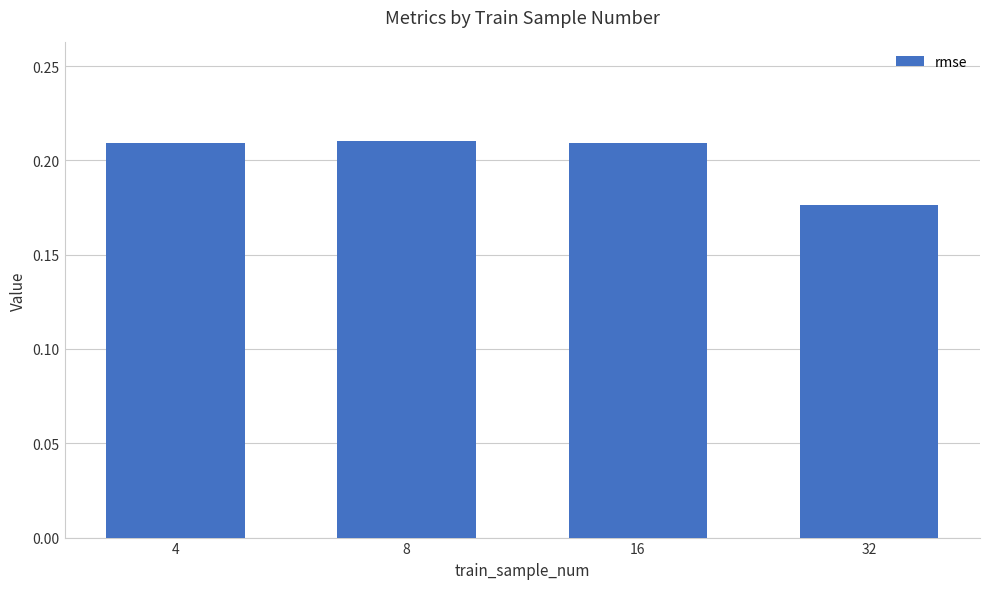

Between 16 and 32, which is larger?

16